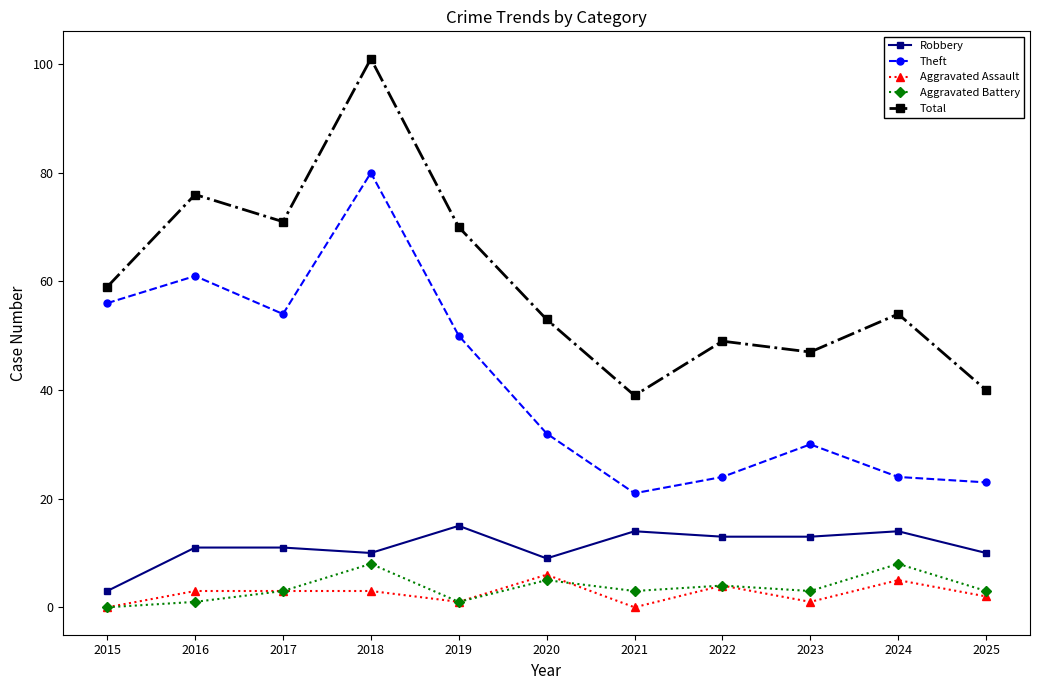

Reading left to right, what are all the values shown in this chart?

Robbery: 3	11	11	10	15	9	14	13	13	14	10
Theft: 56	61	54	80	50	32	21	24	30	24	23
Aggravated Assault: 0	3	3	3	1	6	0	4	1	5	2
Aggravated Battery: 0	1	3	8	1	5	3	4	3	8	3
Total: 59	76	71	101	70	53	39	49	47	54	40